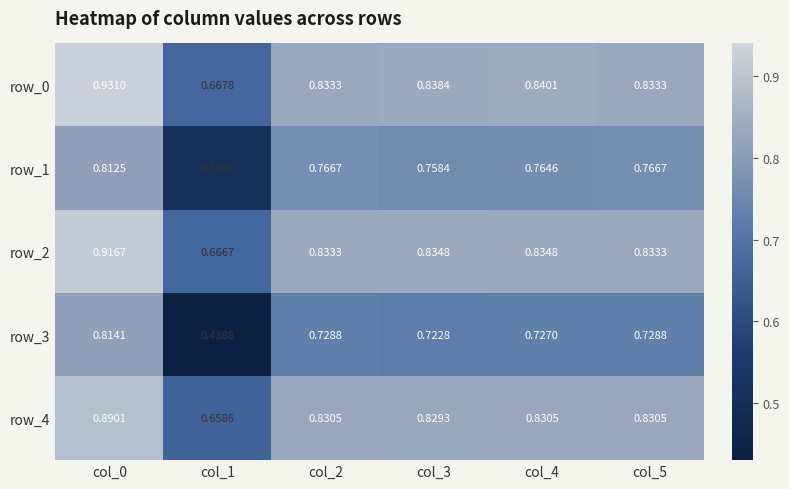

Is the value of row_3 at col_0 greater than the value of row_1 at col_5?

Yes